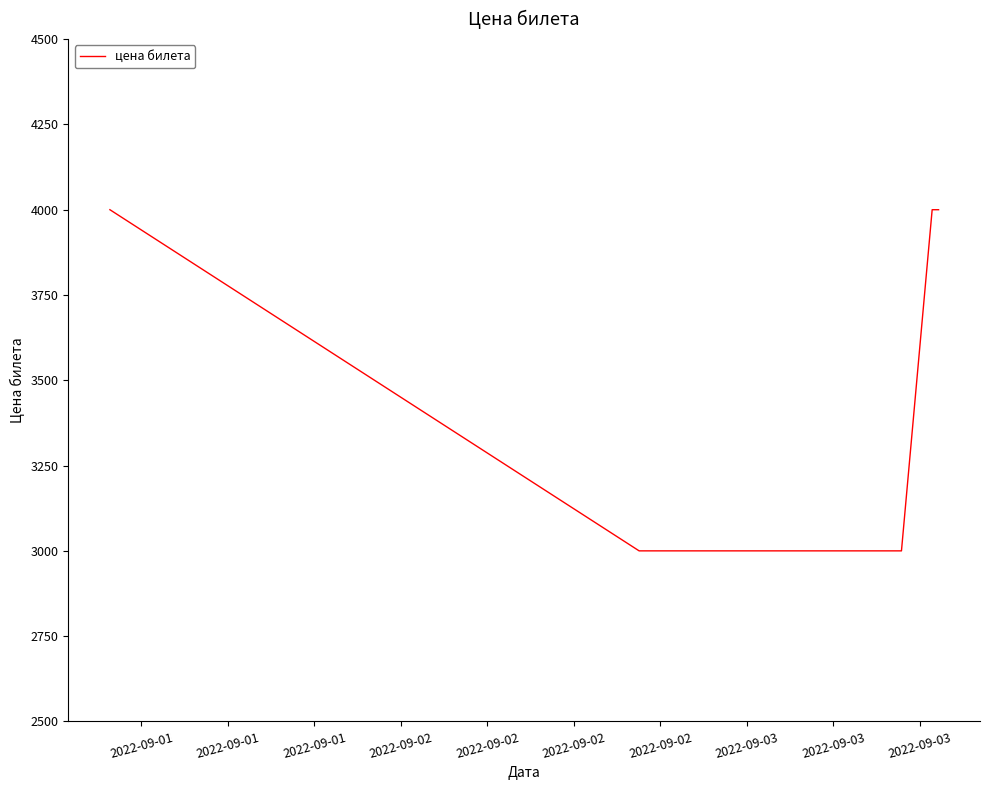

What is the minimum value shown in the chart?

3000